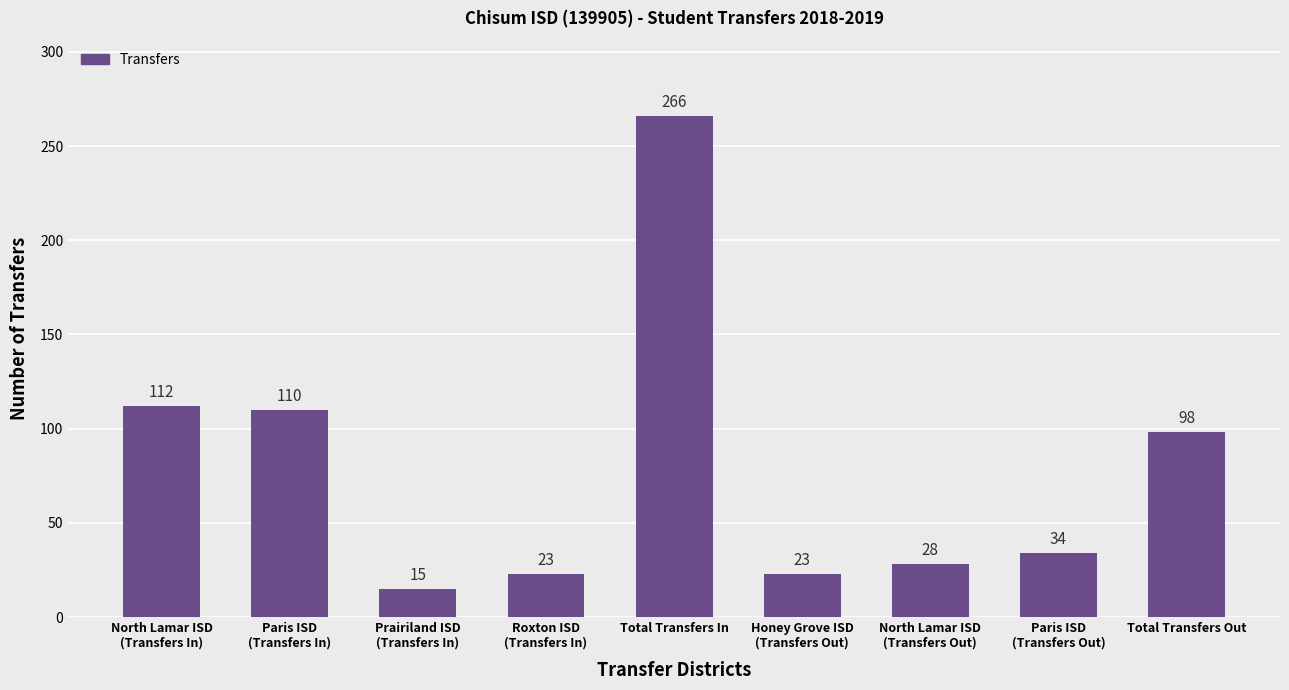

The value at Total Transfers In is 266. True or false?

True